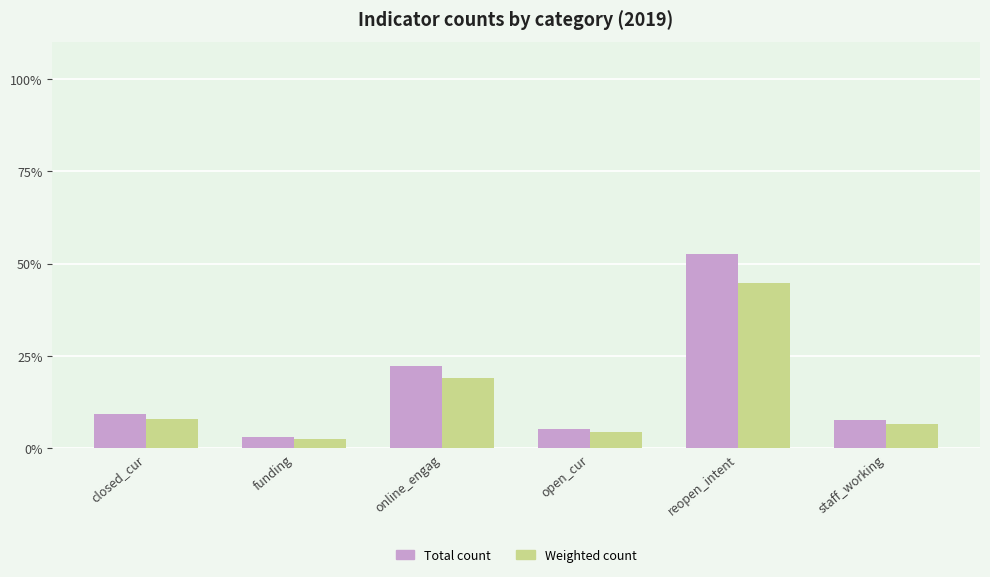

What is the label of the 1st bar from the left?

closed_cur